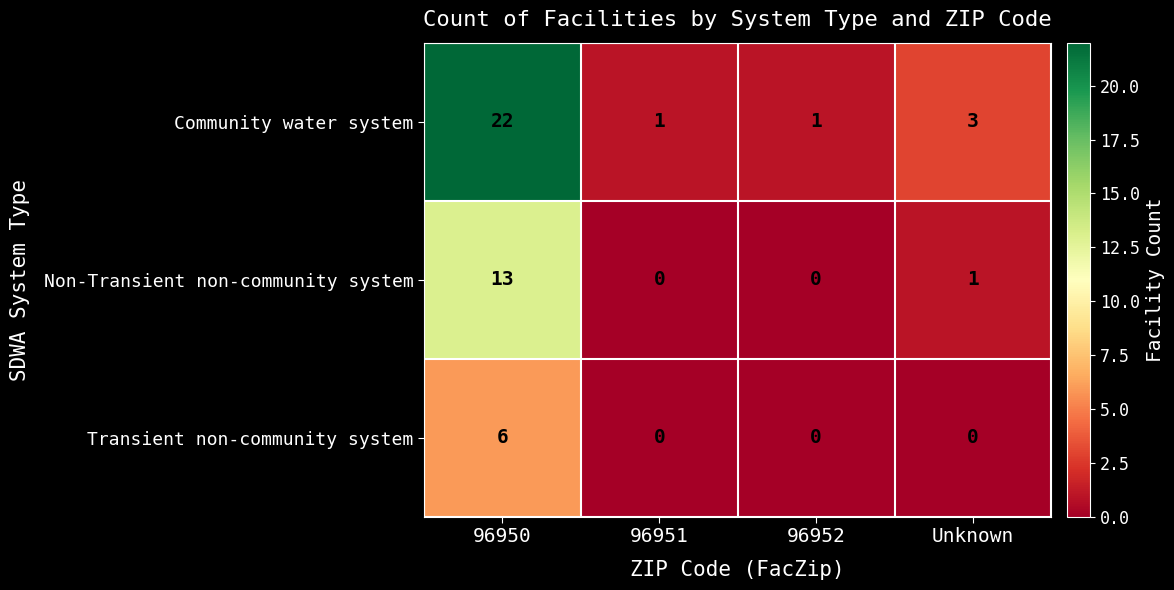

True or false: Transient non-community system has a value of 4 at Unknown.

False